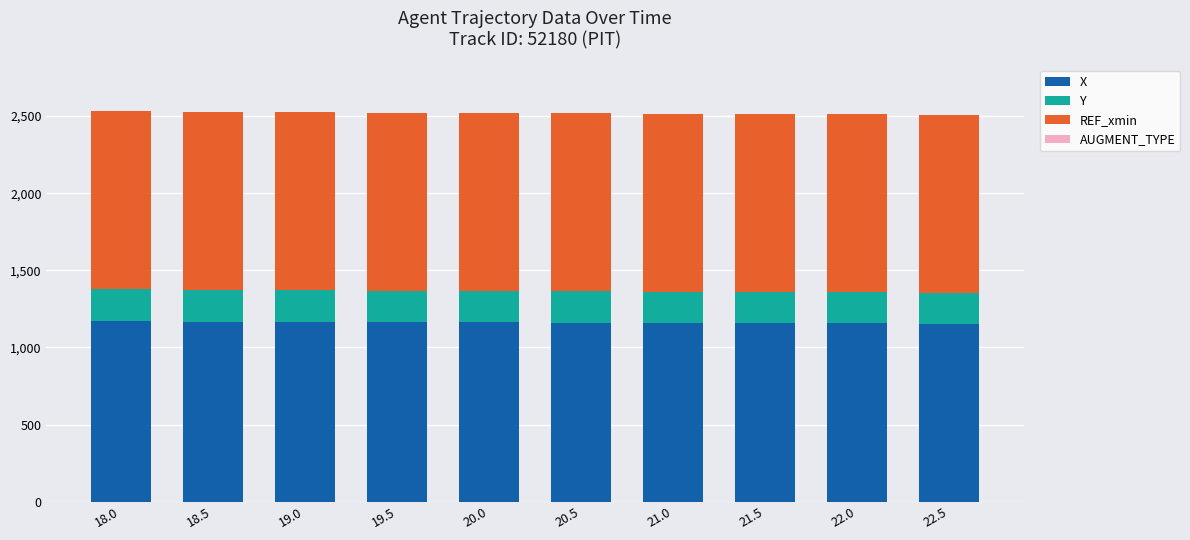

What is the approximate value of X at 21.5?

1157.3